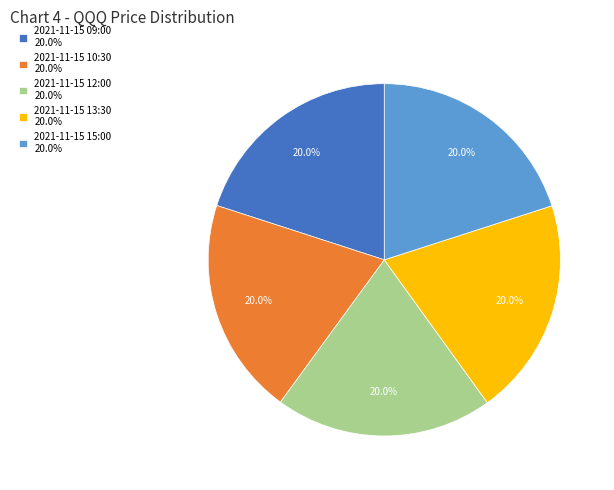

Does 2021-11-15 10:30 20.0% represent more than half of the total?

No